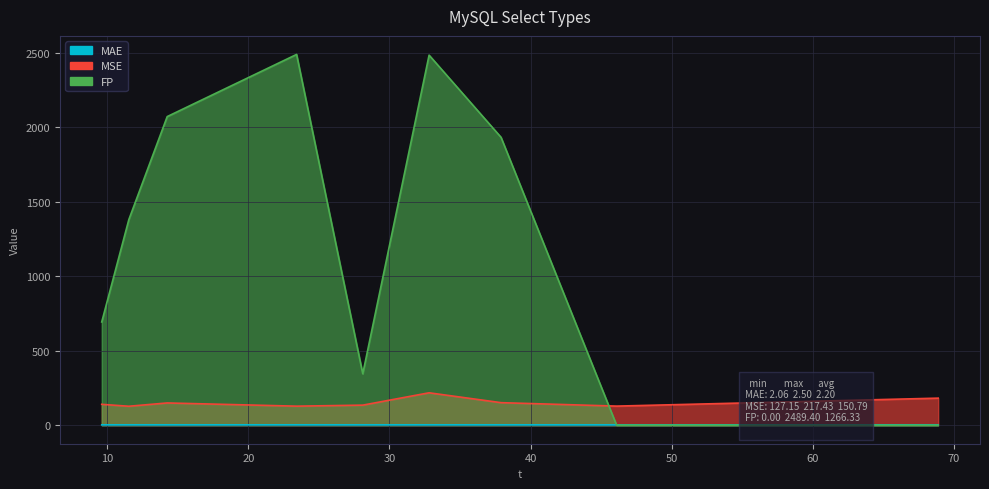

Reading left to right, what are all the values shown in this chart?

MAE: 9.61=2.2	11.53=2.2	14.25=2.2	23.42=2.3	28.11=2.1	32.81=2.2	37.91=2.2	46.1=2.1	68.89=2.5
MSE: 9.61=140.1	11.53=127.1	14.25=149.3	23.42=127.7	28.11=134.6	32.81=217.4	37.91=151.2	46.1=128.1	68.89=181.6
FP: 9.61=693.0	11.53=1380.0	14.25=2072.0	23.42=2489.4	28.11=345.2	32.81=2484.6	37.91=1932.8	46.1=0.0	68.89=0.0